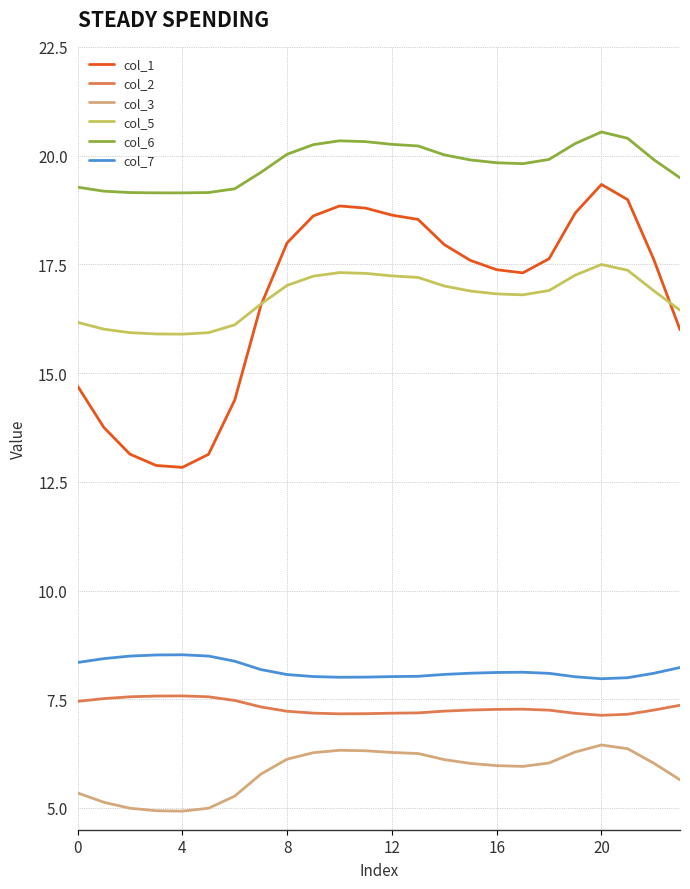

Which series has the largest total across all categories?

col_6